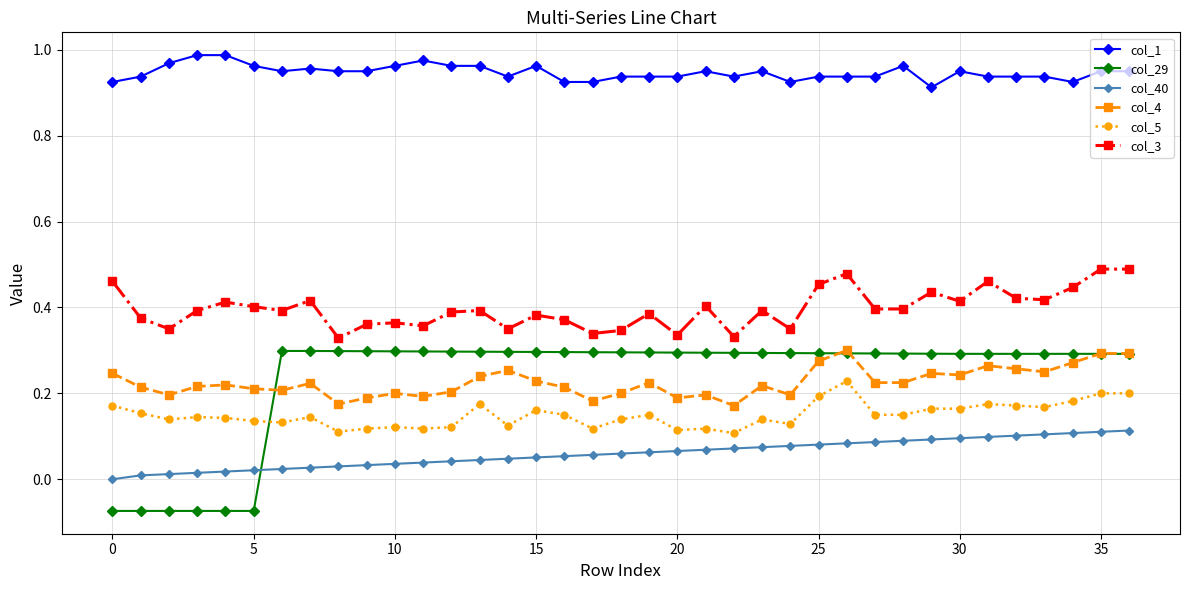

Which series has the largest range (max minus min)?

col_29